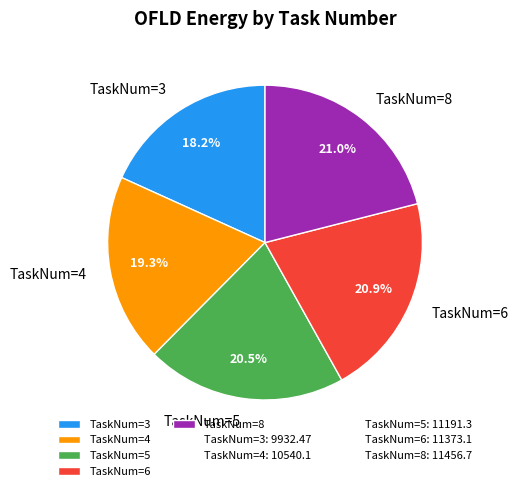

How many slices are in this pie chart?

5